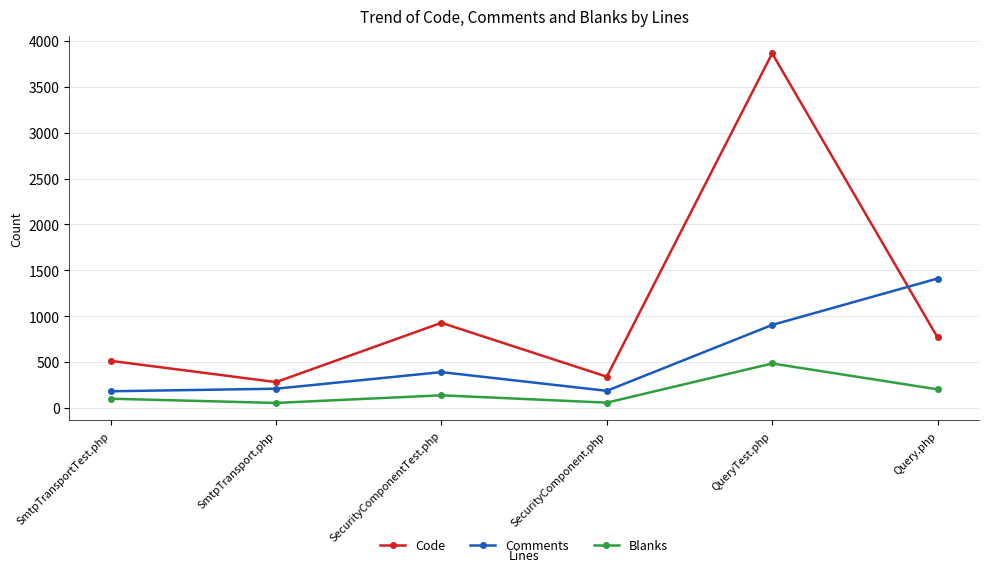

In Code, how many points are lower than both neighbors (excluding endpoints)?

2